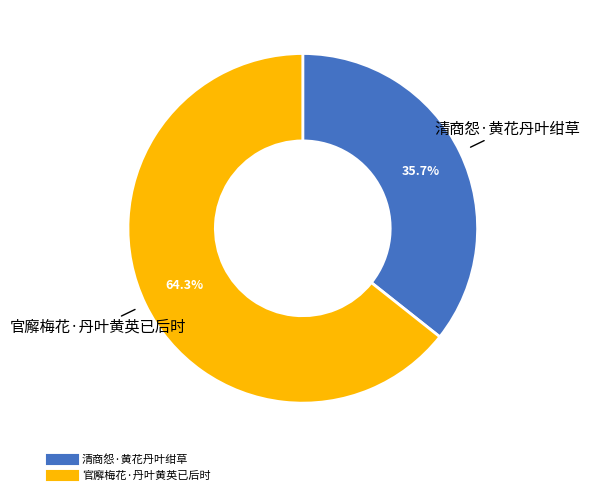

To the nearest percent, what is the average slice percentage?

50%